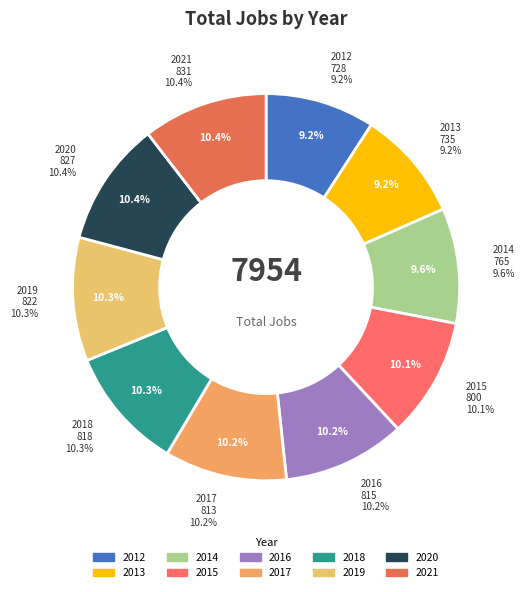

Rank the categories by value from lowest to highest.

2012, 2013, 2014, 2015, 2017, 2016, 2018, 2019, 2020, 2021